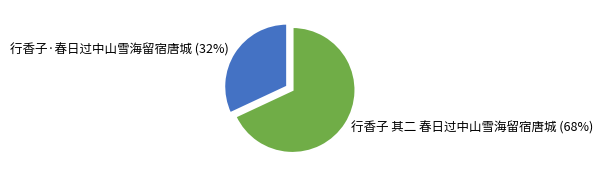

Combined, do 行香子 其二 春日过中山雪海留宿唐城 and 行香子·春日过中山雪海留宿唐城 account for over 50%?

Yes